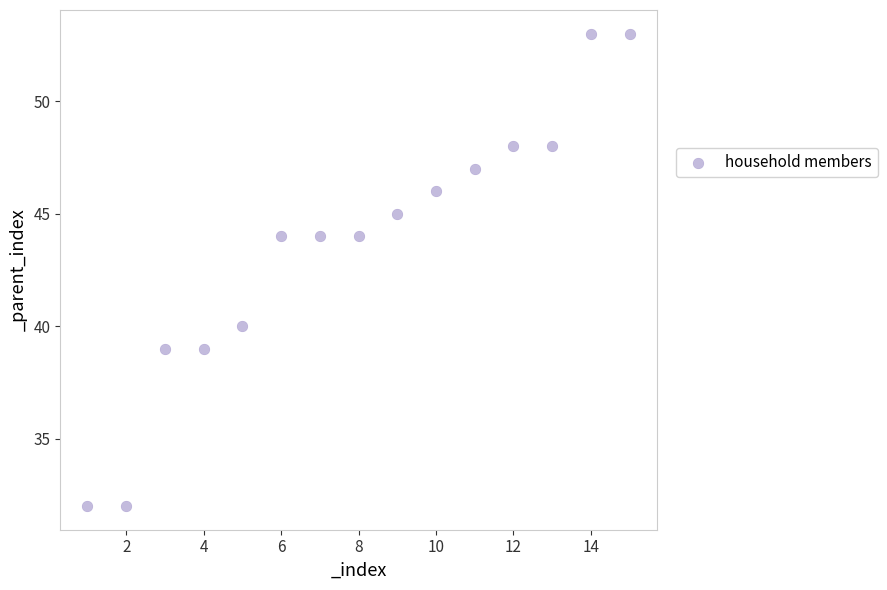

What is the range of X values (max minus min)?

14